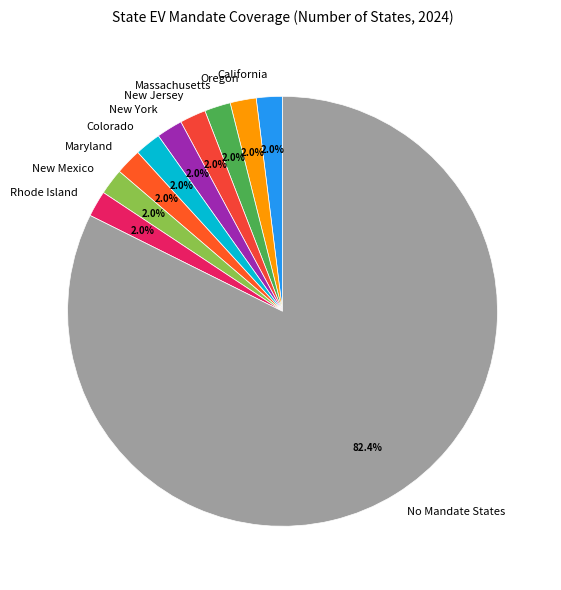

To the nearest percent, what portion does Rhode Island represent?

2%